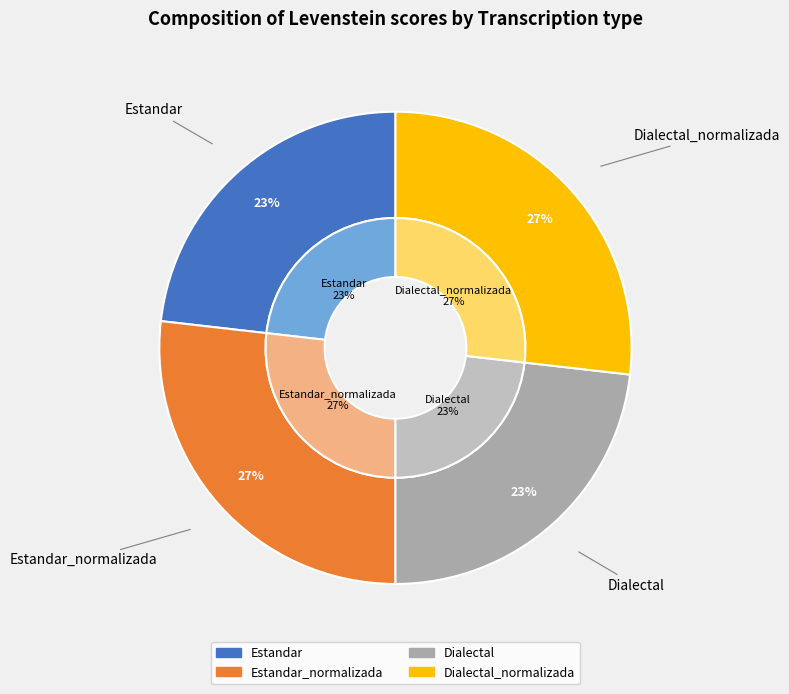

Between Estandar_normalizada and Dialectal, which is larger?

Estandar_normalizada